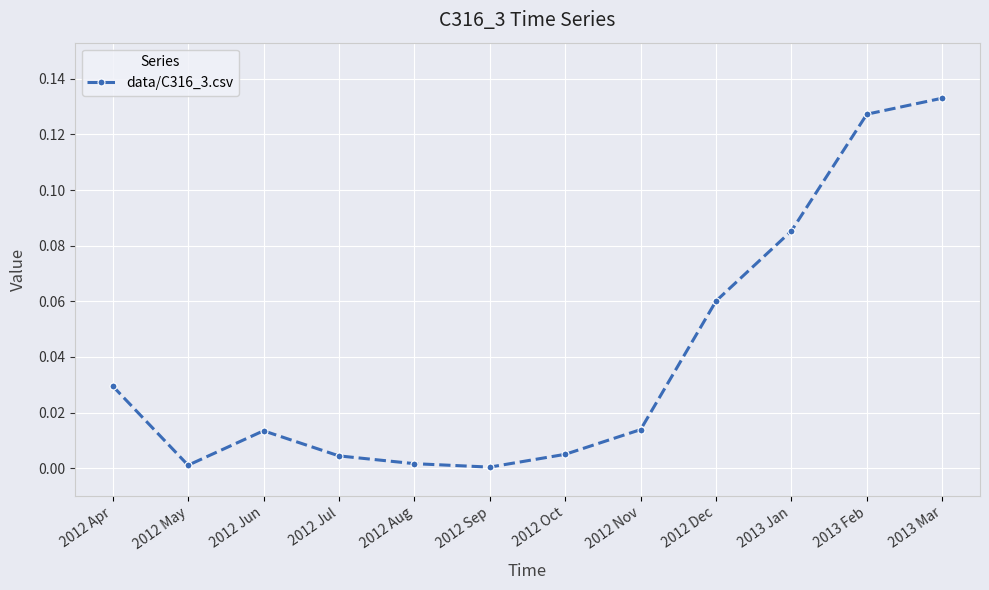

What is the change in value from 2012 Jul to 2013 Mar?

+0.1